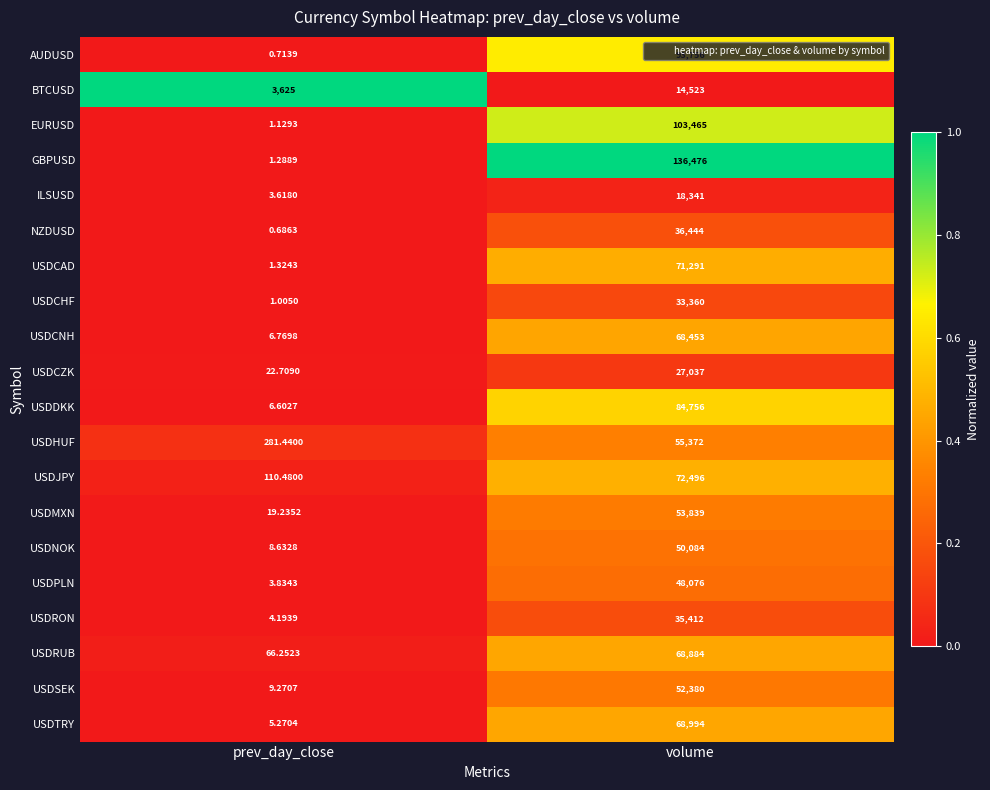

Between prev_day_close and volume, which series saw the biggest shift?

GBPUSD